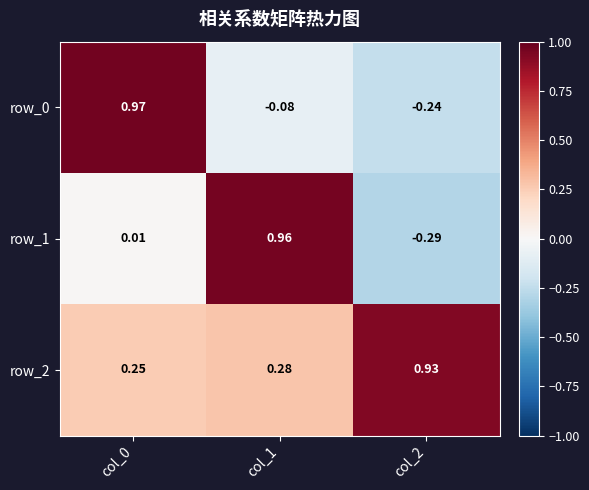

Is the value of row_2 at col_1 greater than the value of row_1 at col_2?

Yes